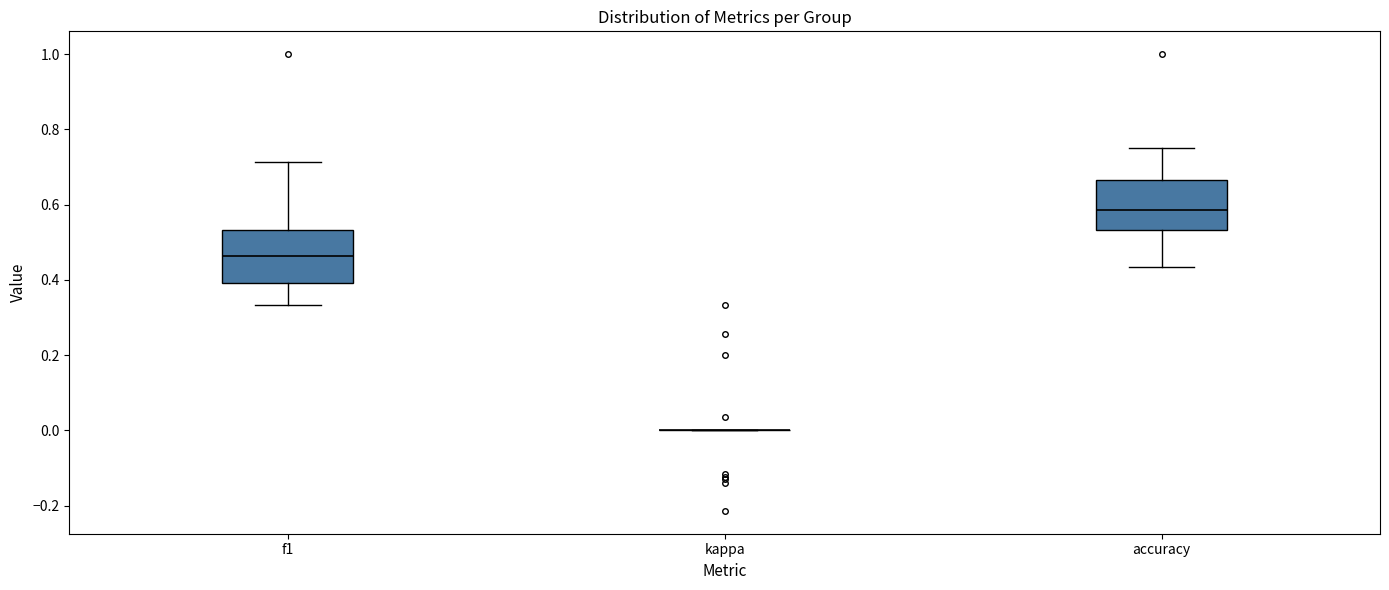

Reading left to right, read every box against the y-axis: the position of its median line, the range the box covers, and the ends of its whiskers. The values are not printed on the chart, so give them approximately, as read against the axis.

f1: median 0.46, box 0.40 to 0.54, whiskers 0.34 to 0.72
kappa: box collapsed to a line at 0.00, whiskers 0.00 to 0.00
accuracy: median 0.58, box 0.54 to 0.66, whiskers 0.44 to 0.76